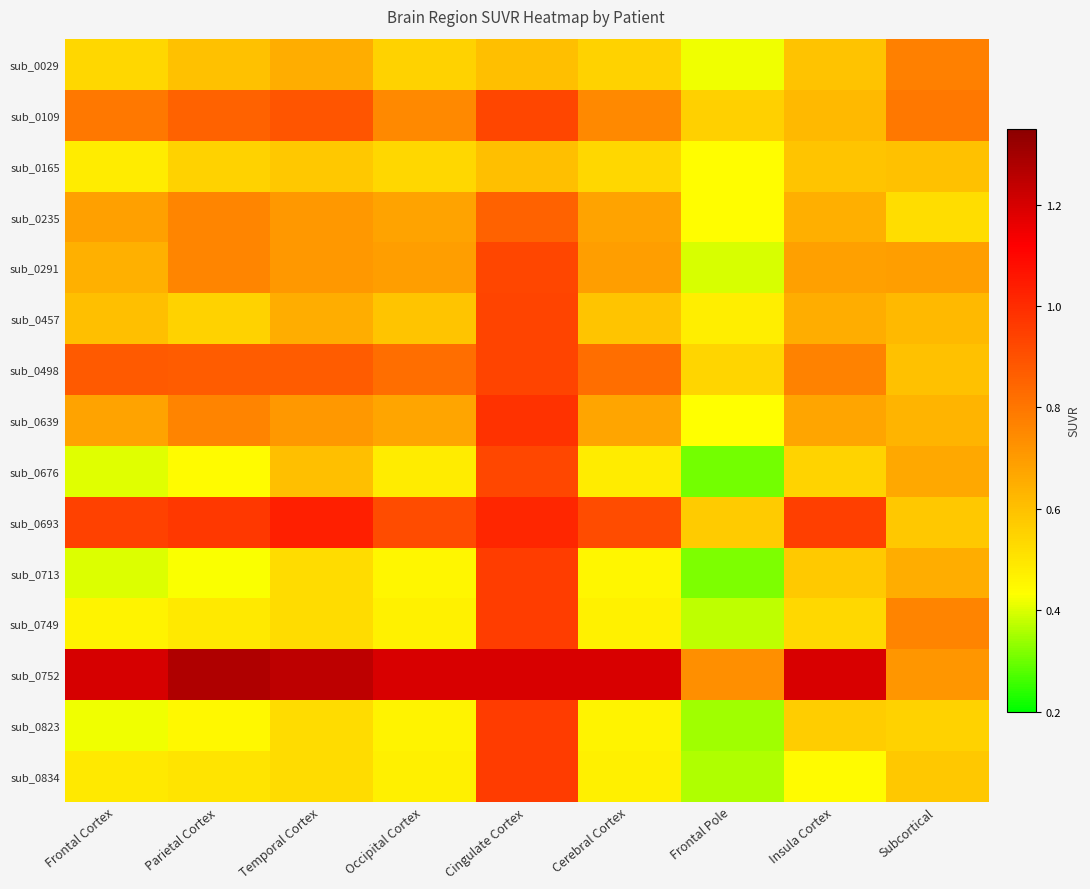

What is the difference between the highest and lowest values at Temporal Cortex?

0.7